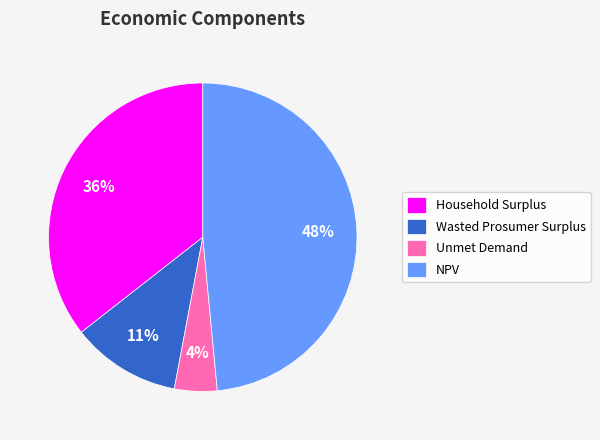

What percentage is the Wasted Prosumer Surplus slice, to the nearest percent?

11%